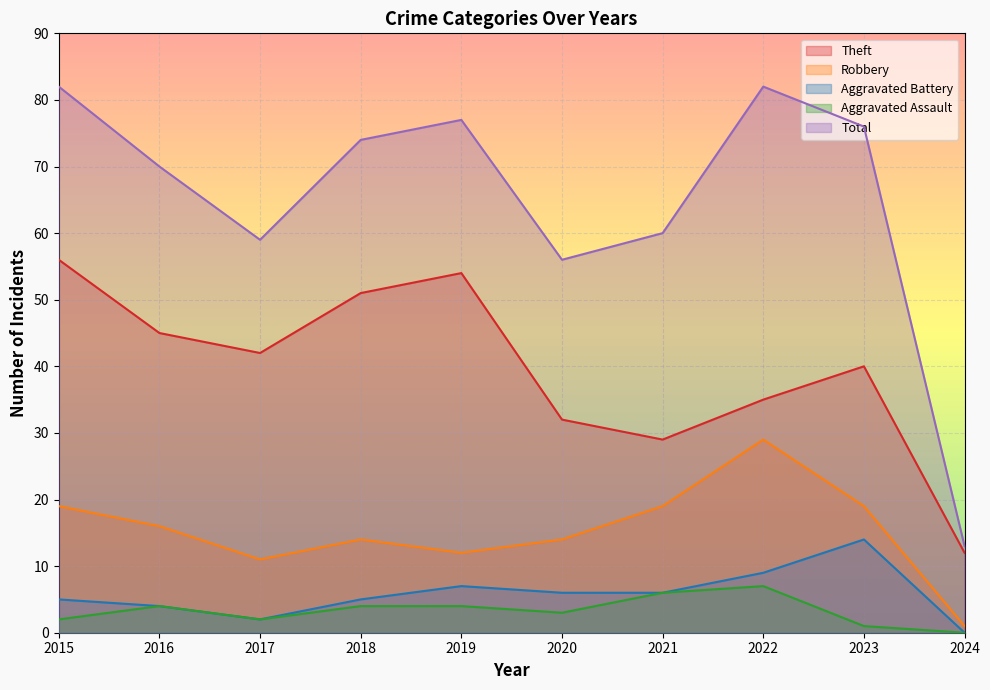

True or false: Aggravated Assault and Theft cross at least once.

False